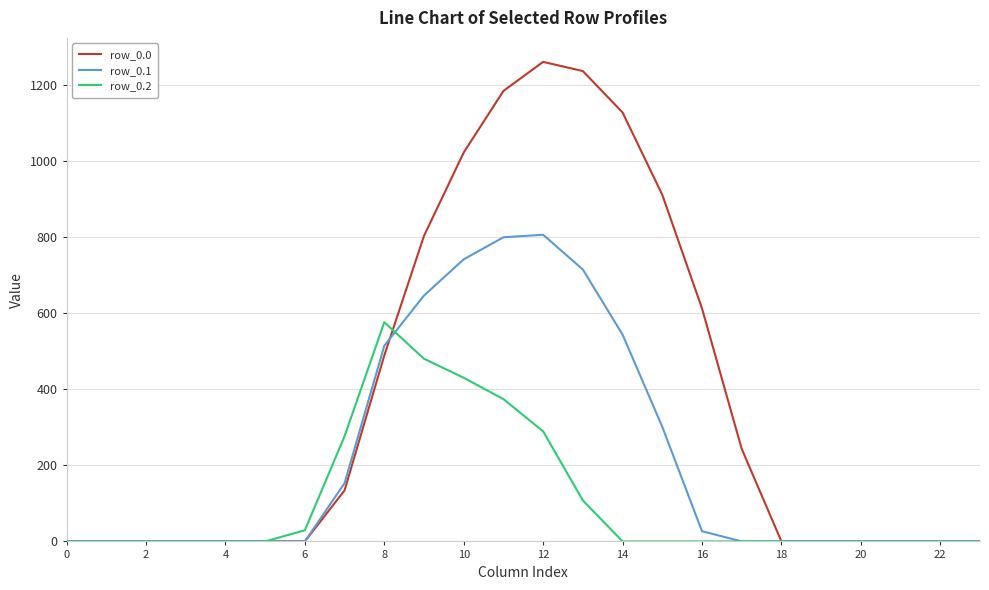

True or false: row_0.0 and row_0.1 intersect in this chart.

True